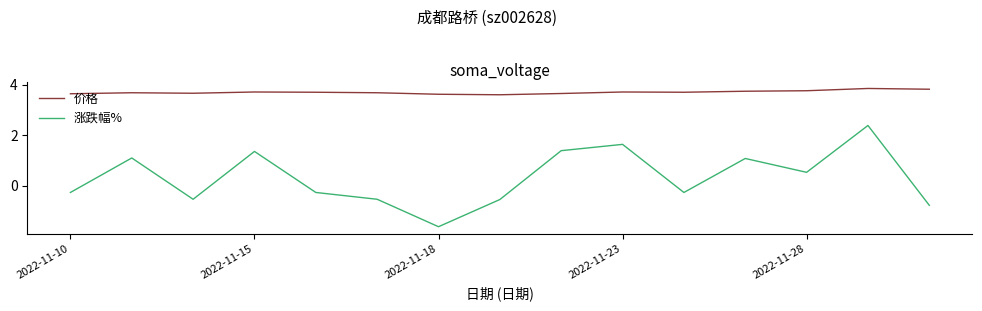

In 涨跌幅%, how many points are lower than both neighbors (excluding endpoints)?

4